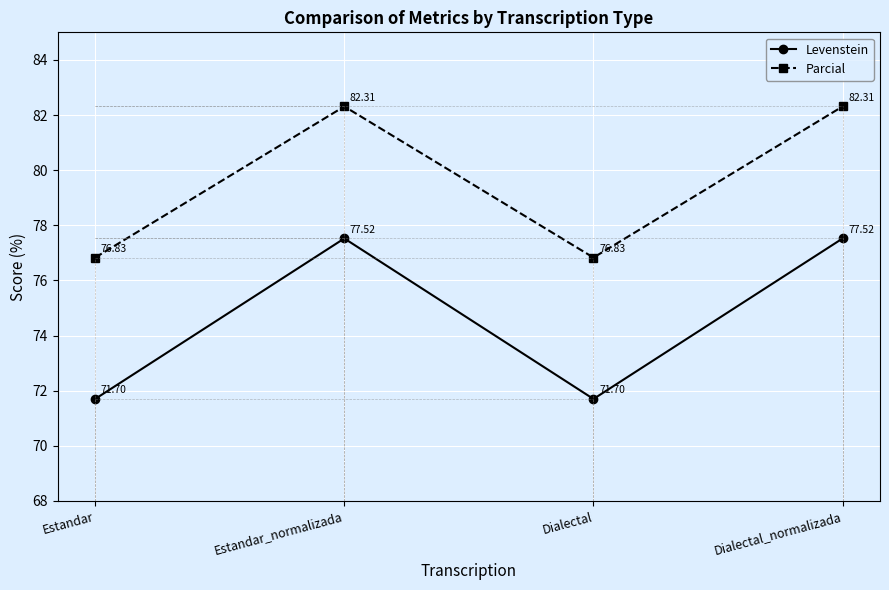

What is the difference between the second highest and minimum values in the Parcial series?

5.5